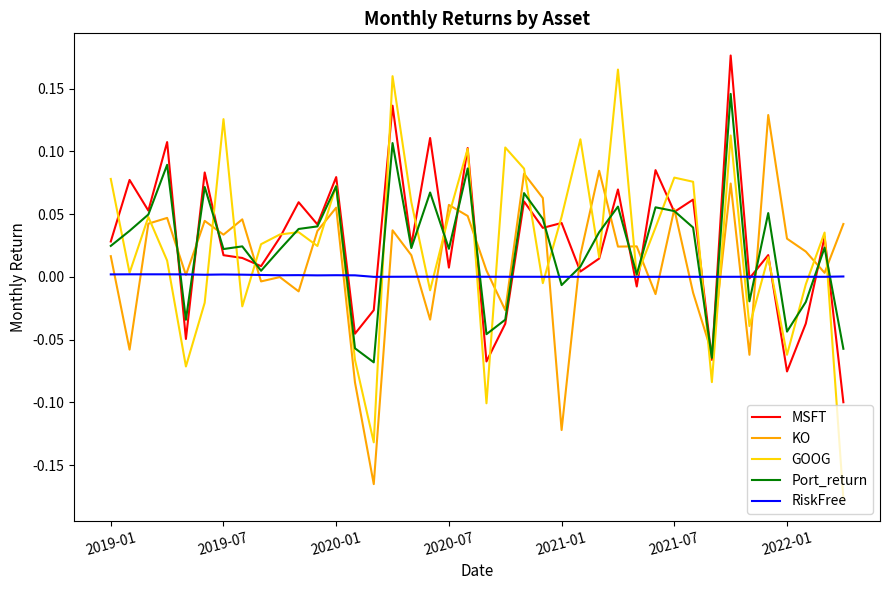

True or false: GOOG and KO intersect in this chart.

True